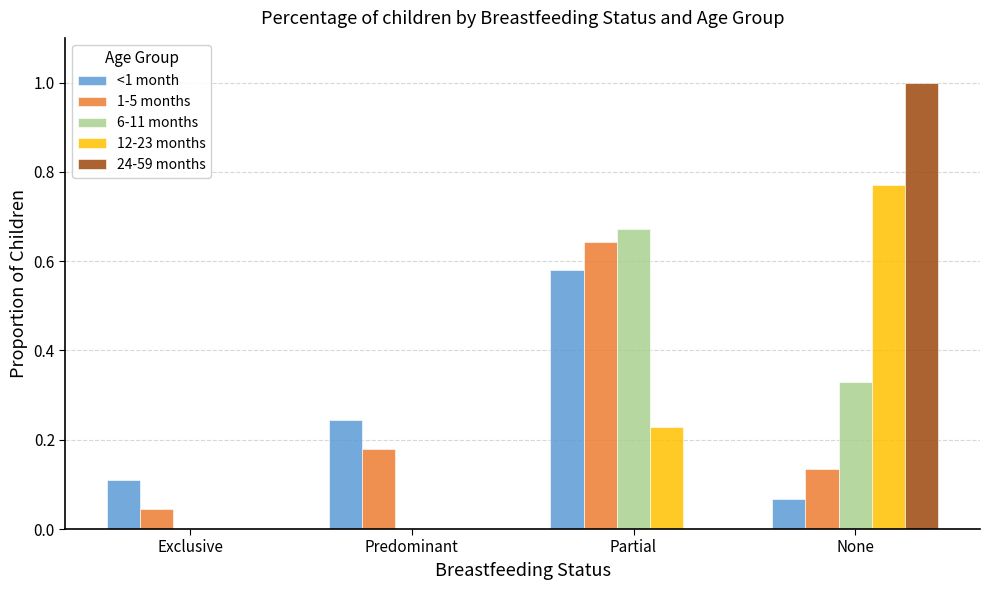

Which label corresponds to the largest value in the chart?

None